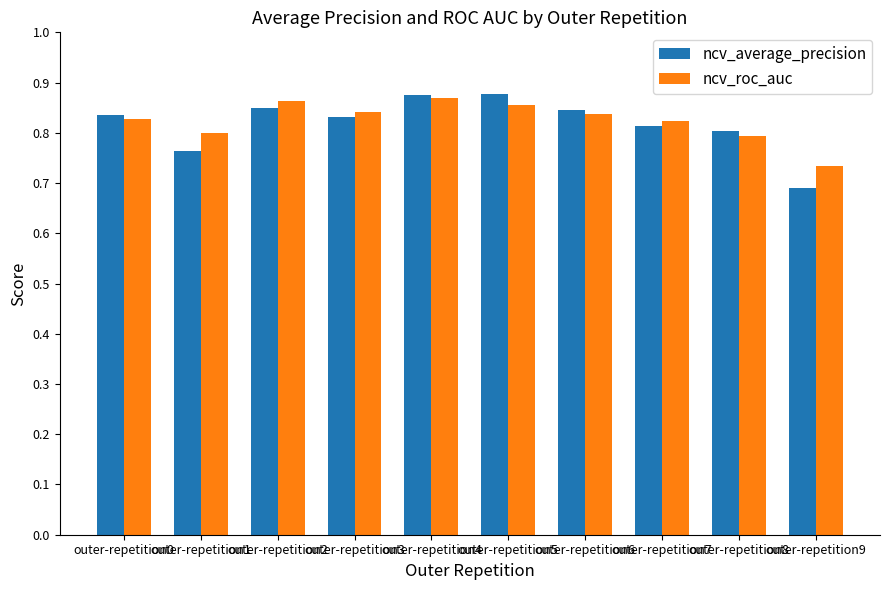

Rank the series at outer-repetition9 from lowest to highest value.

ncv_average_precision, ncv_roc_auc